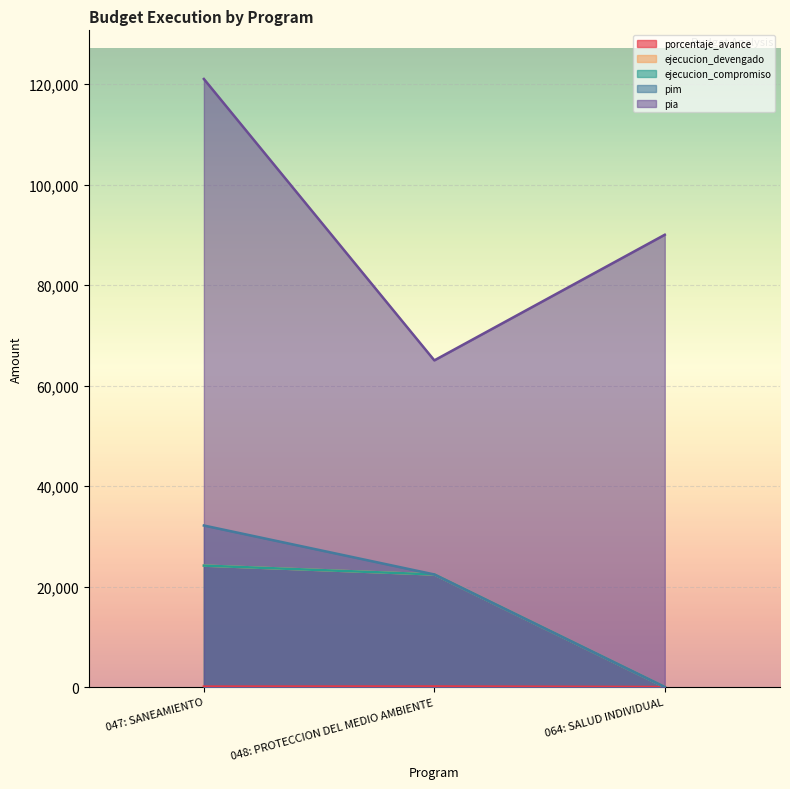

List the series in order of their peak value, highest first.

pia, pim, ejecucion_devengado, ejecucion_compromiso, porcentaje_avance